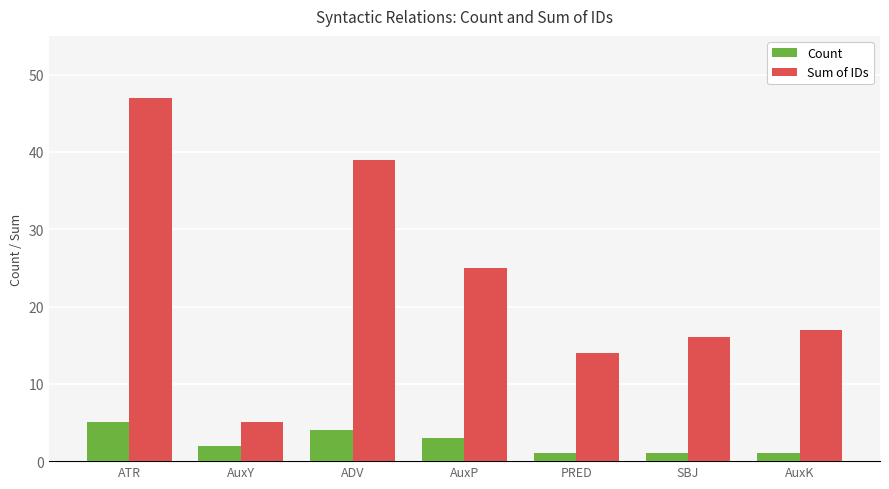

Is the value of Count at ADV greater than the value of Sum of IDs at AuxY?

No